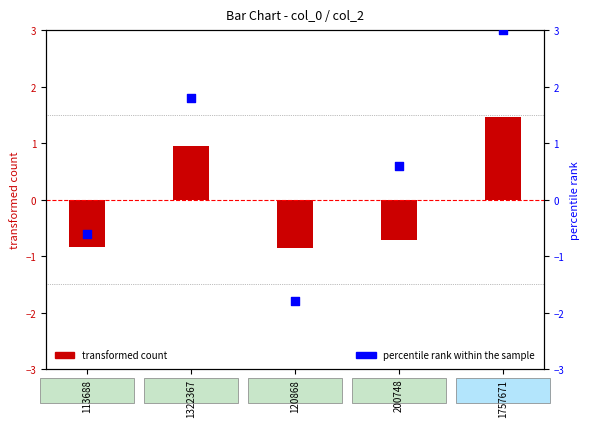

What is the total value across all series at 200748?

-0.1